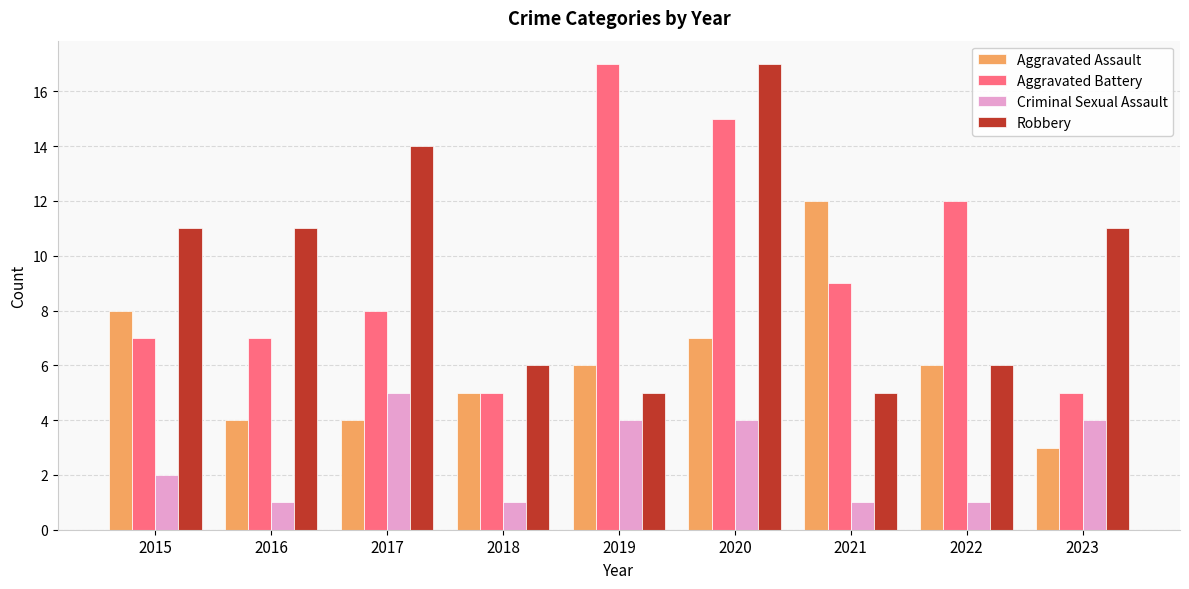

What is the highest value of the Aggravated Battery series?

17